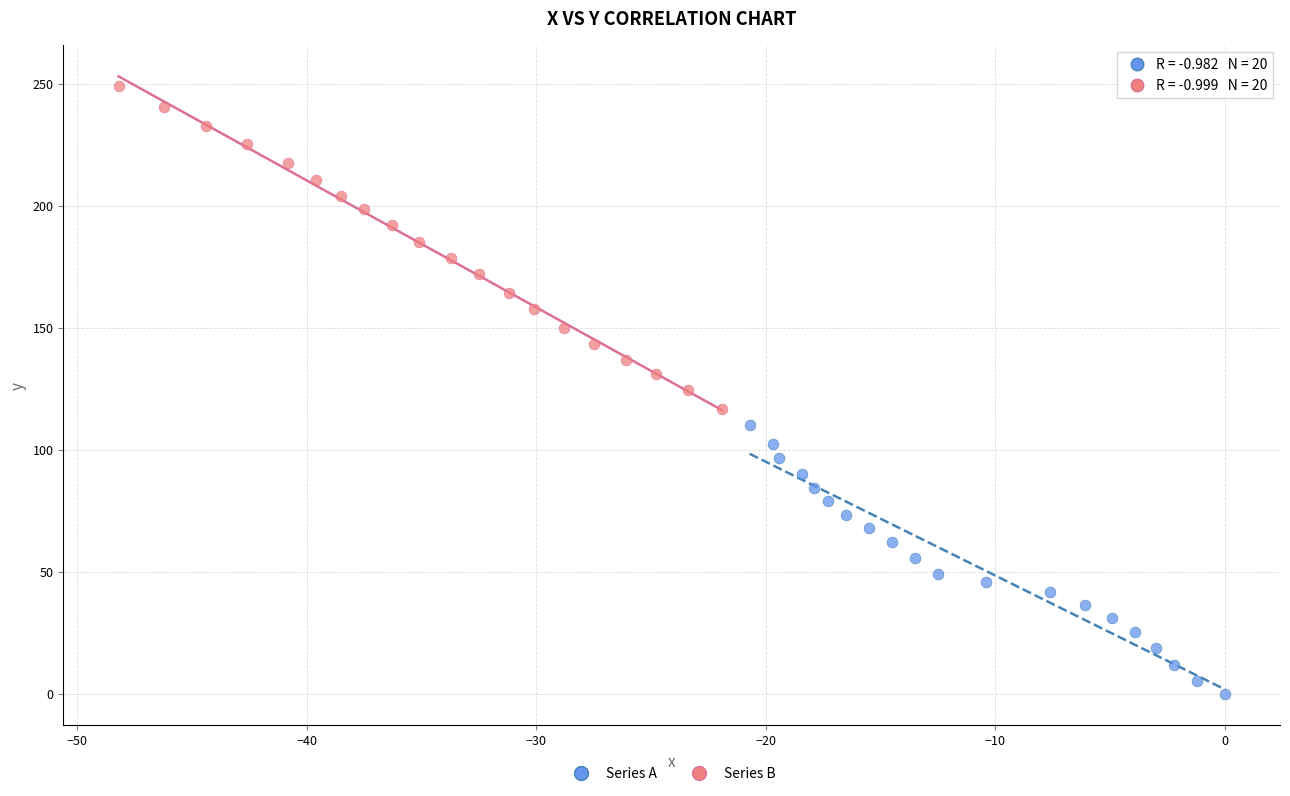

Which series has the largest Y range (max minus min)?

Series B